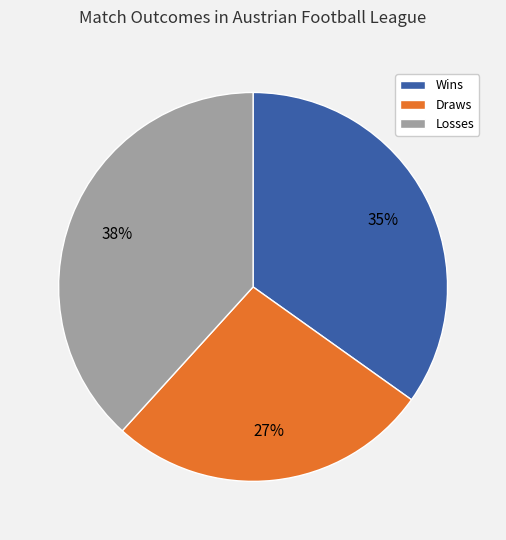

Which category has the biggest portion of the pie?

Losses